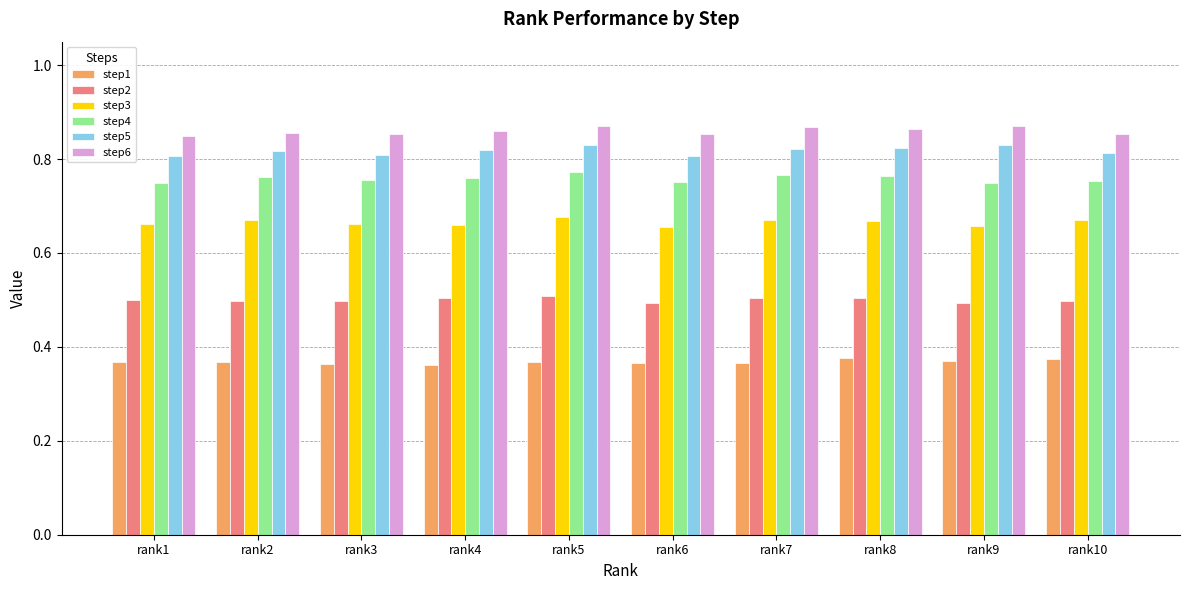

What is the spread (max minus min) of values at rank2?

0.5